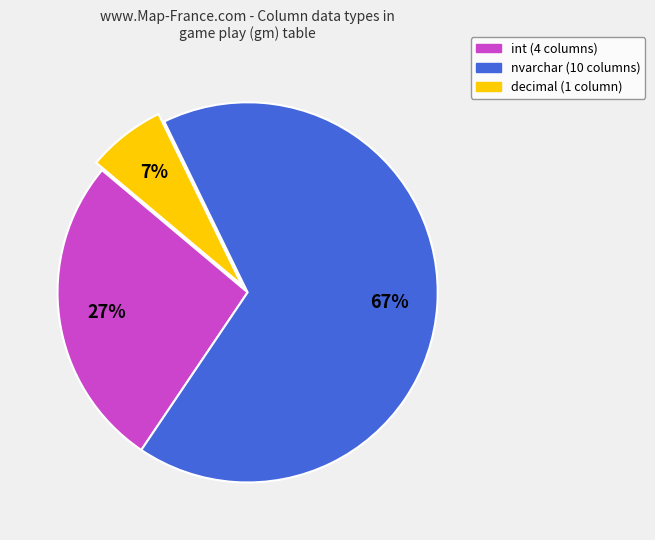

Is it true that int is 27% of the pie?

True